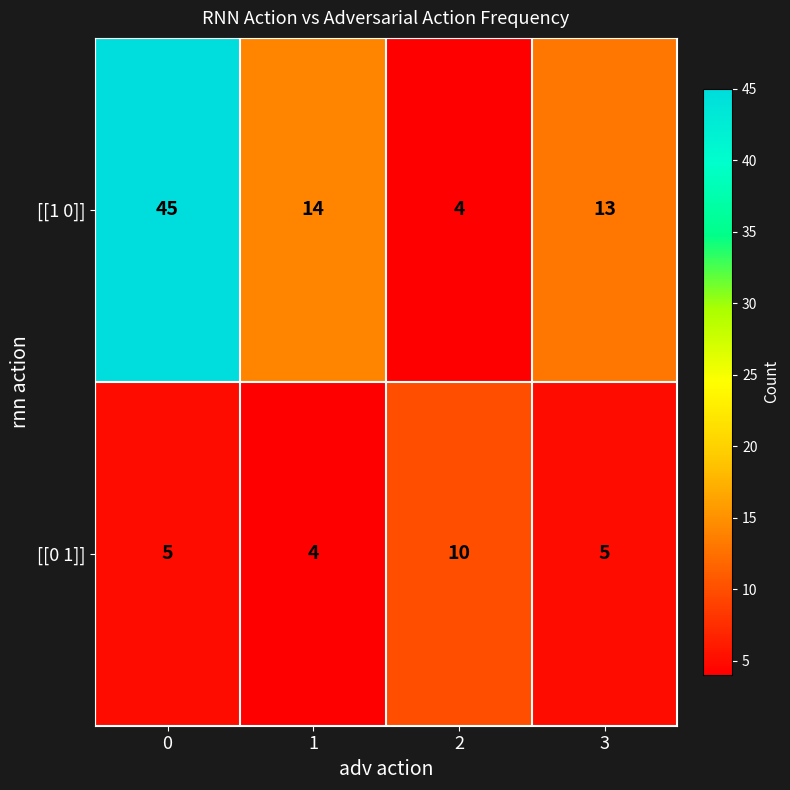

Which series has the largest range (max minus min)?

[[1 0]]